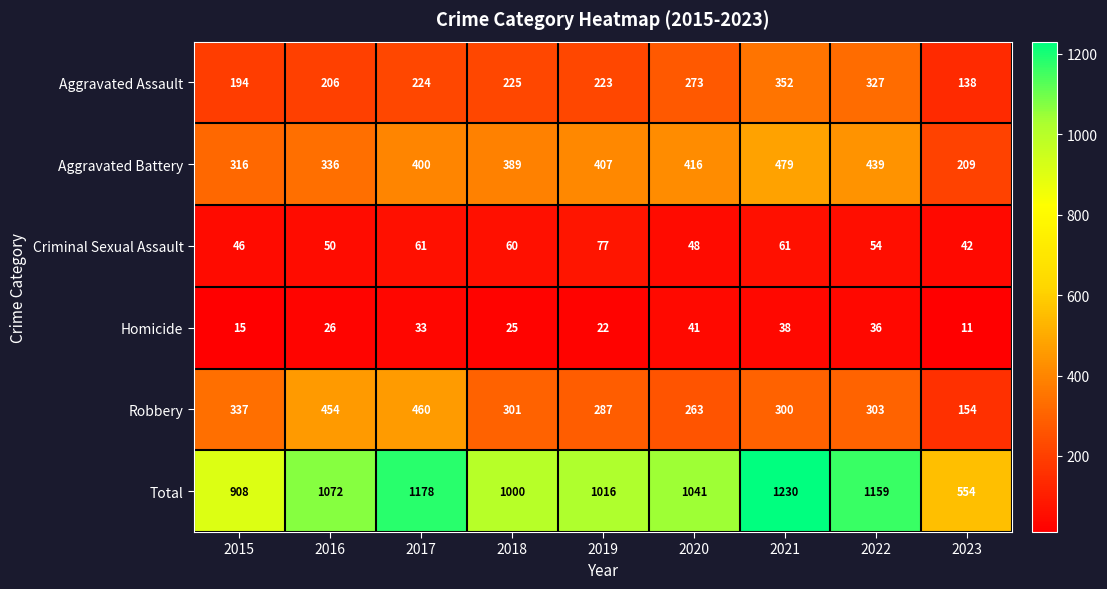

Where does the Robbery series first go above 301?

2015